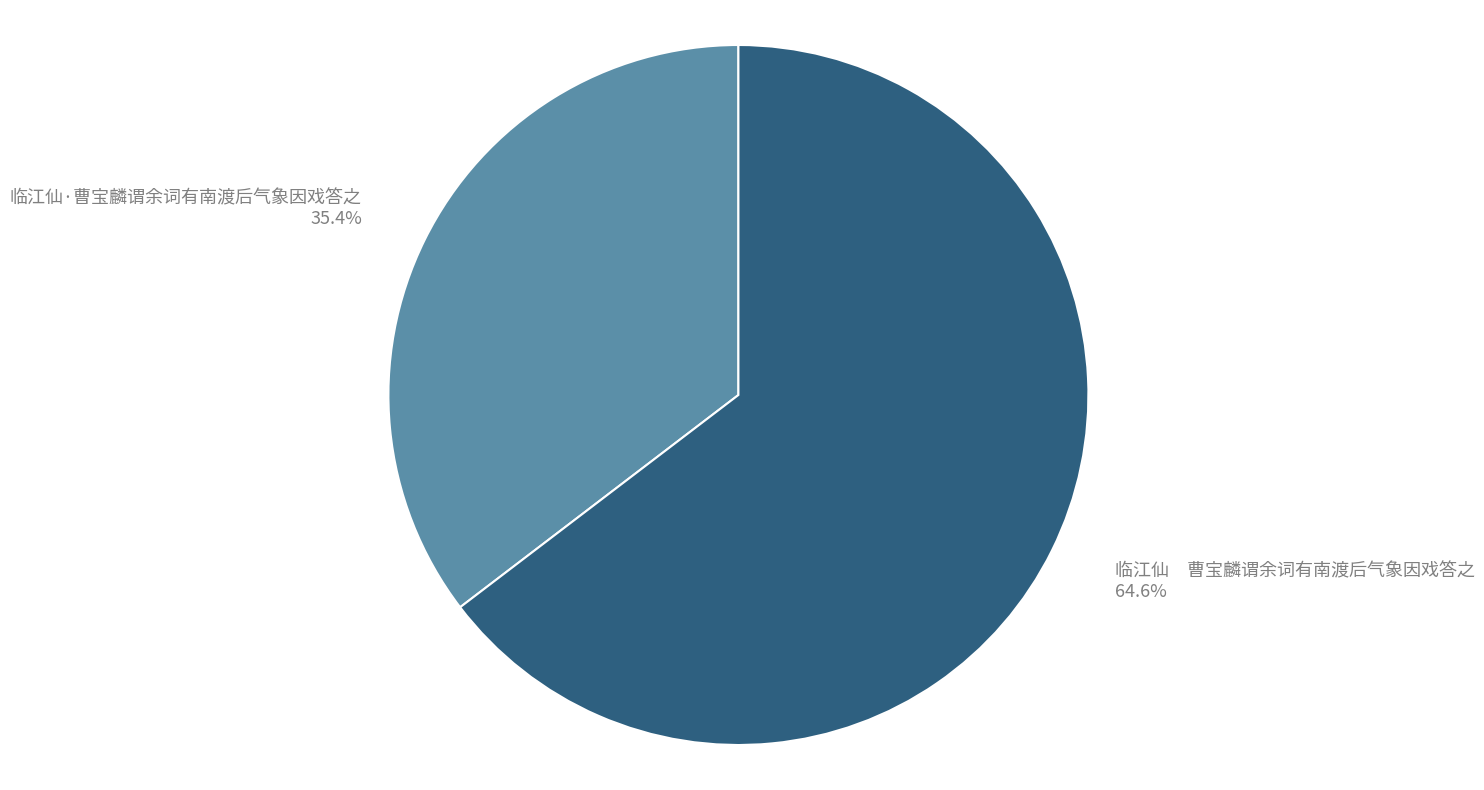

What percentage is NOT represented by 临江仙·曹宝麟谓余词有南渡后气象因戏答之?

64.6%